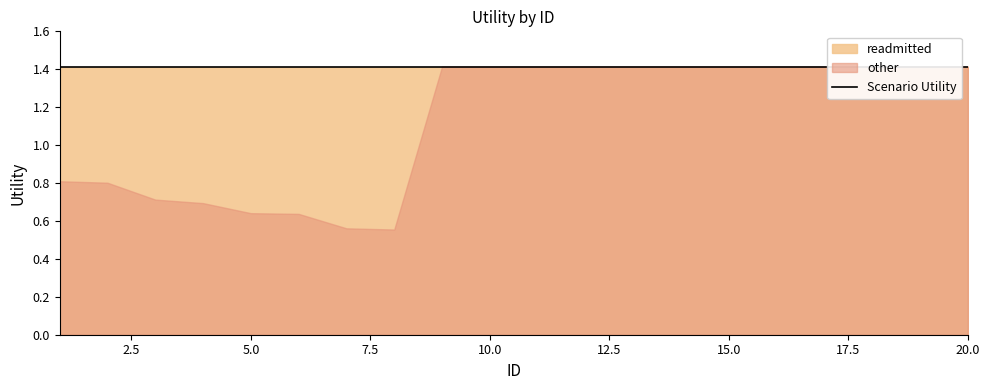

What is the sum of the readmitted values at 4 and 8?

2.8